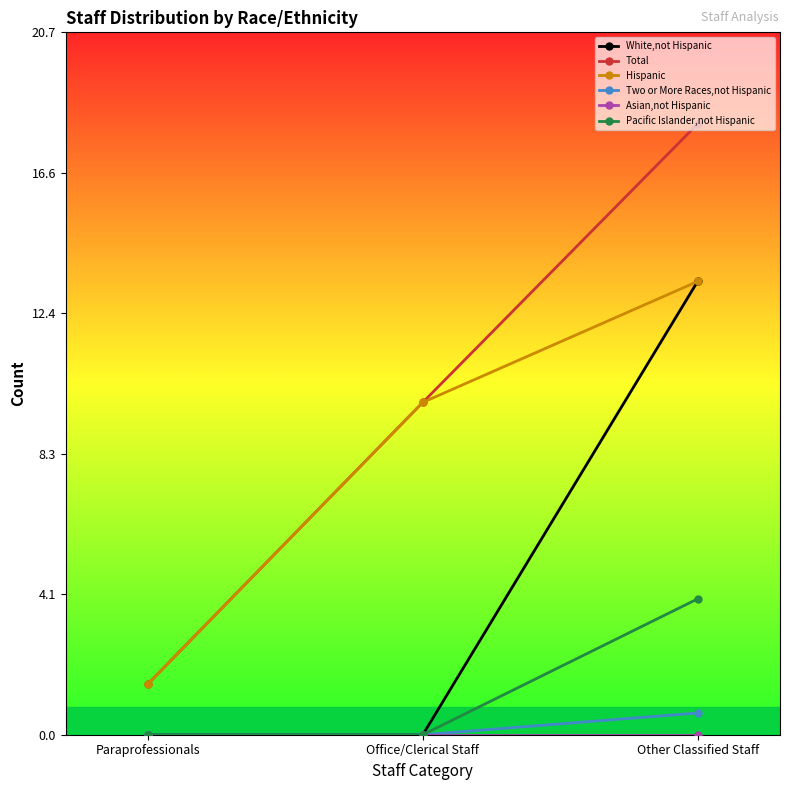

Which series has the largest total across all categories?

Total